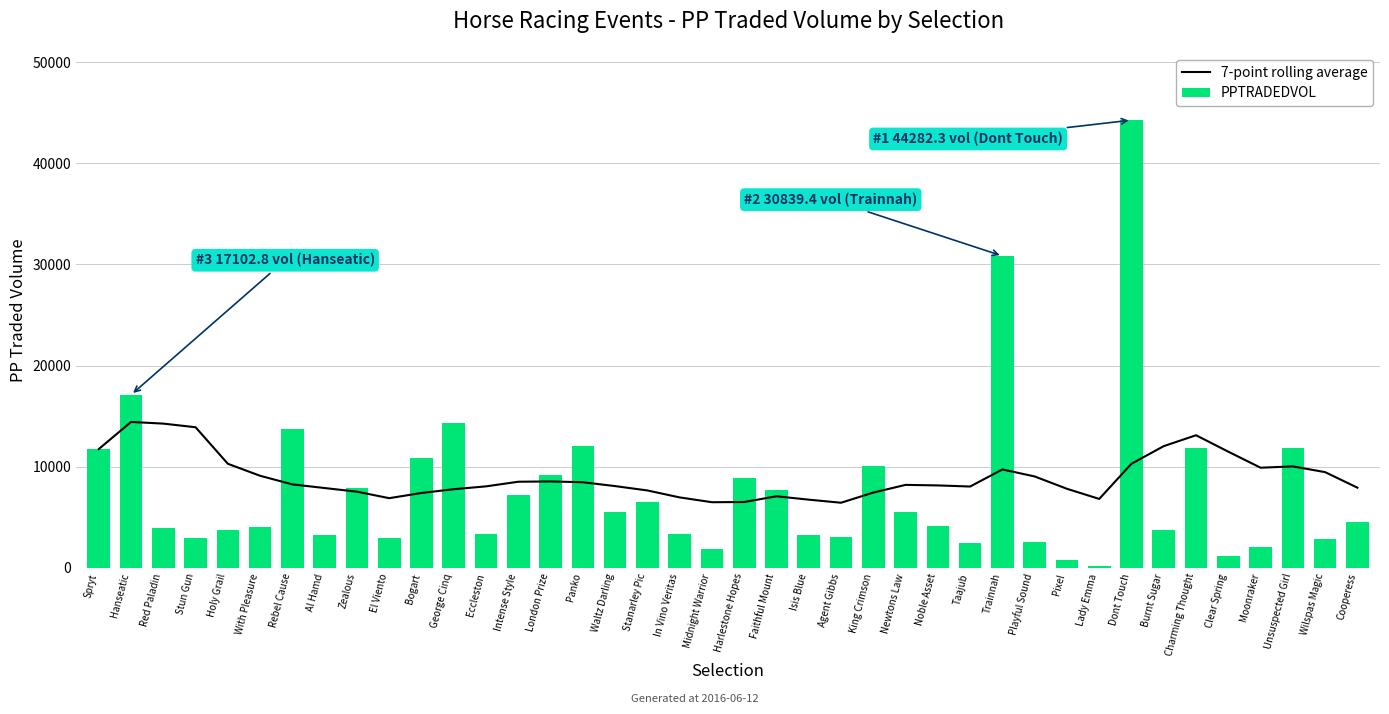

What is the minimum value for PPTRADEDVOL?

172.4